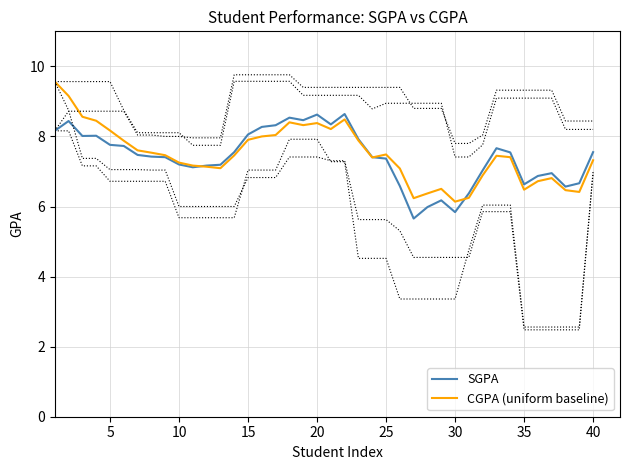

List the series in order of their overall mean, highest first.

CGPA (uniform baseline), SGPA